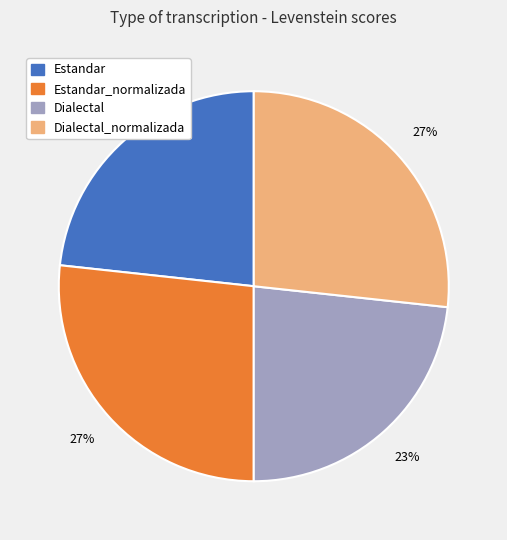

To the nearest percent, what is the average slice percentage?

25%